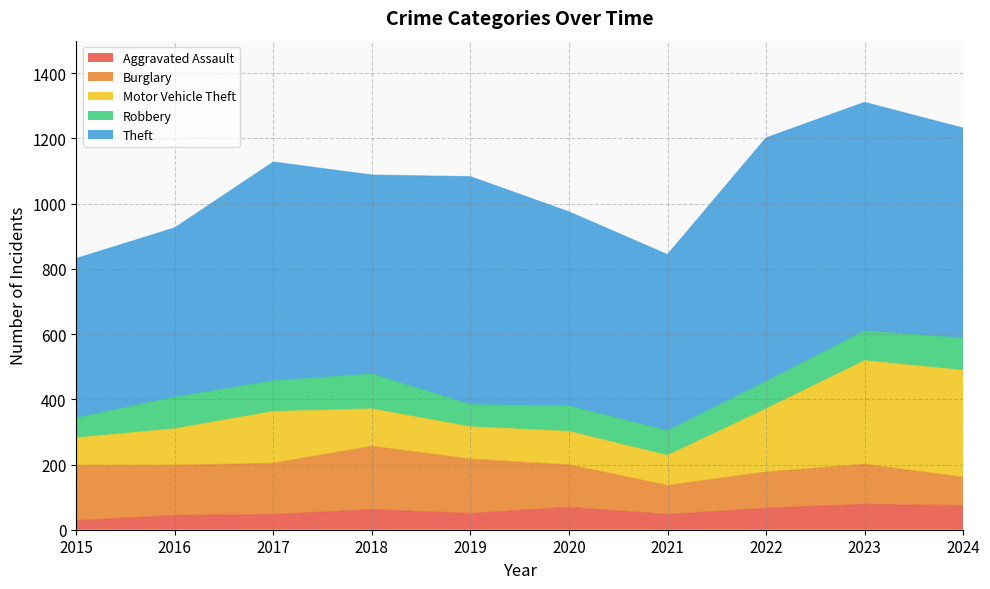

What is the sum of all Aggravated Assault values?

565